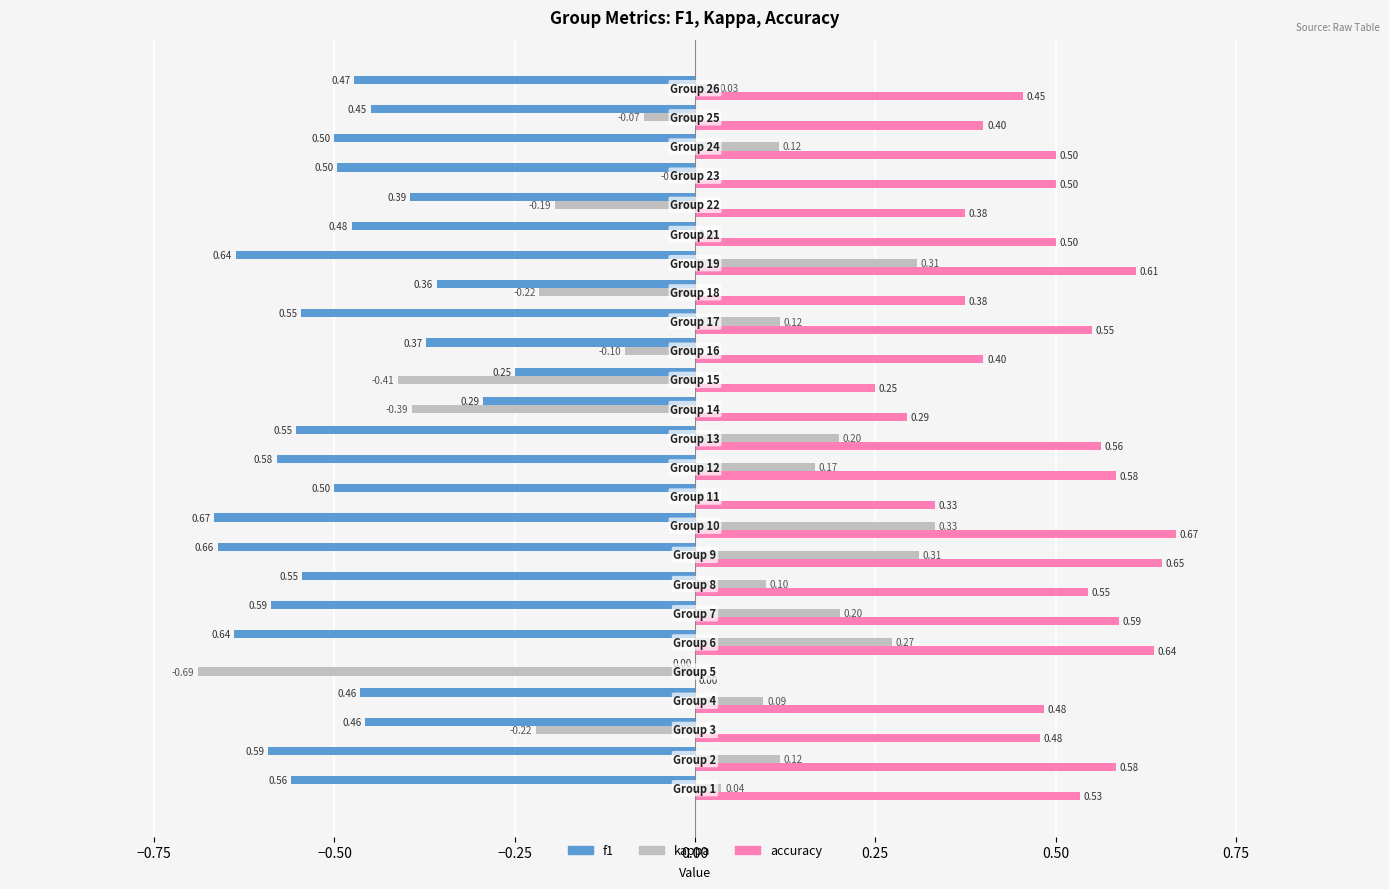

Which series has the largest total across all categories?

accuracy